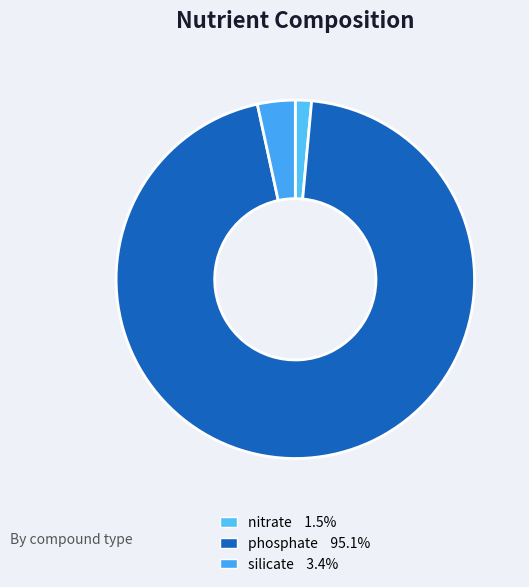

True or false: silicate accounts for 16% of the total.

False